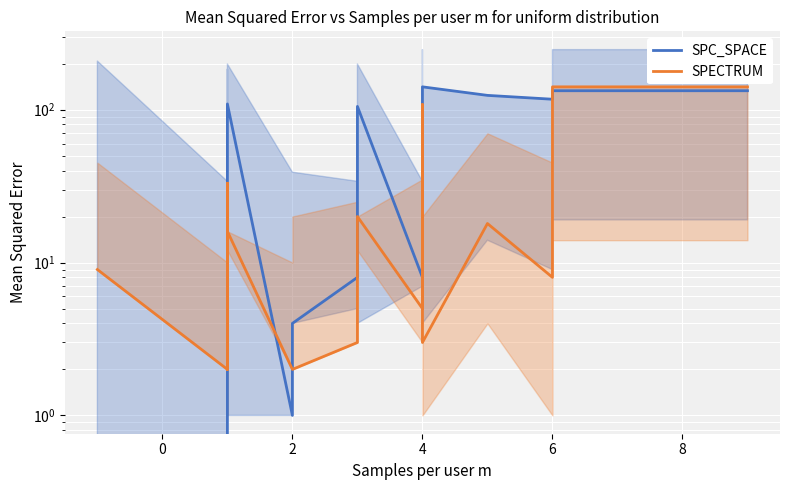

Is this an area chart (filled region under the line)?

No